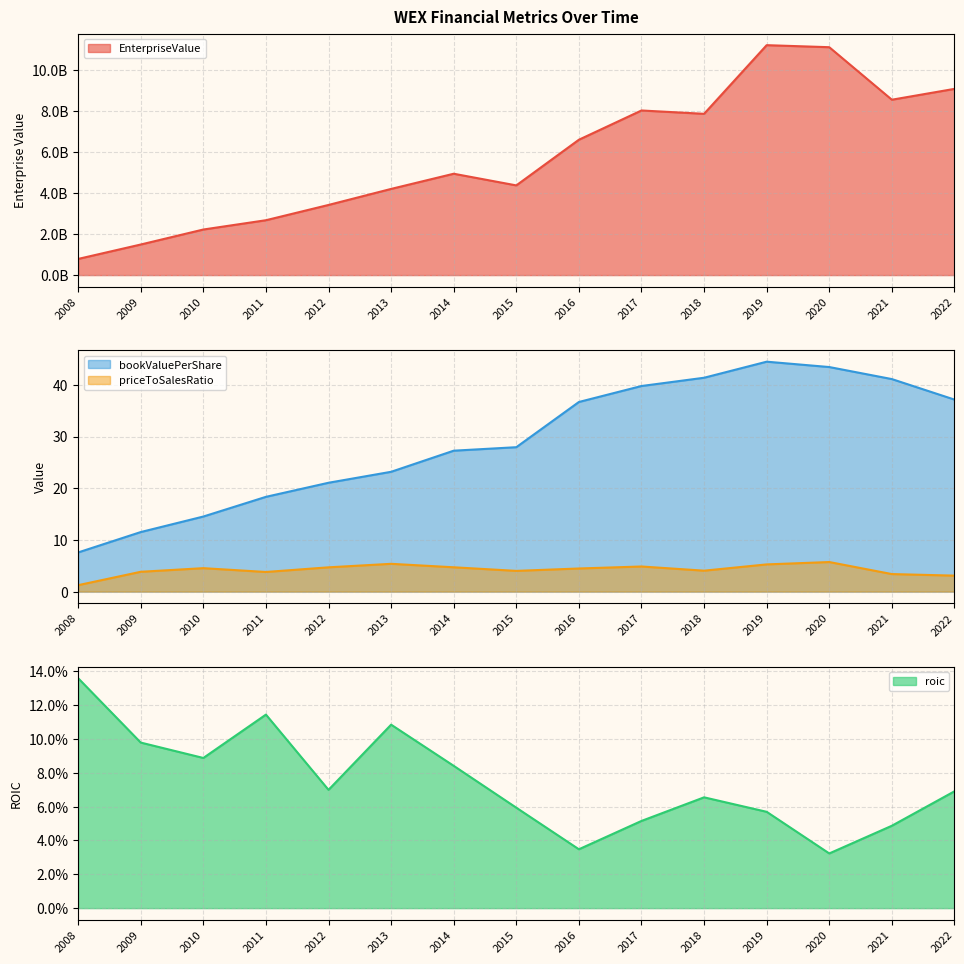

What are all the series names shown in the legend?

EnterpriseValue, bookValuePerShare, roic, priceToSalesRatio